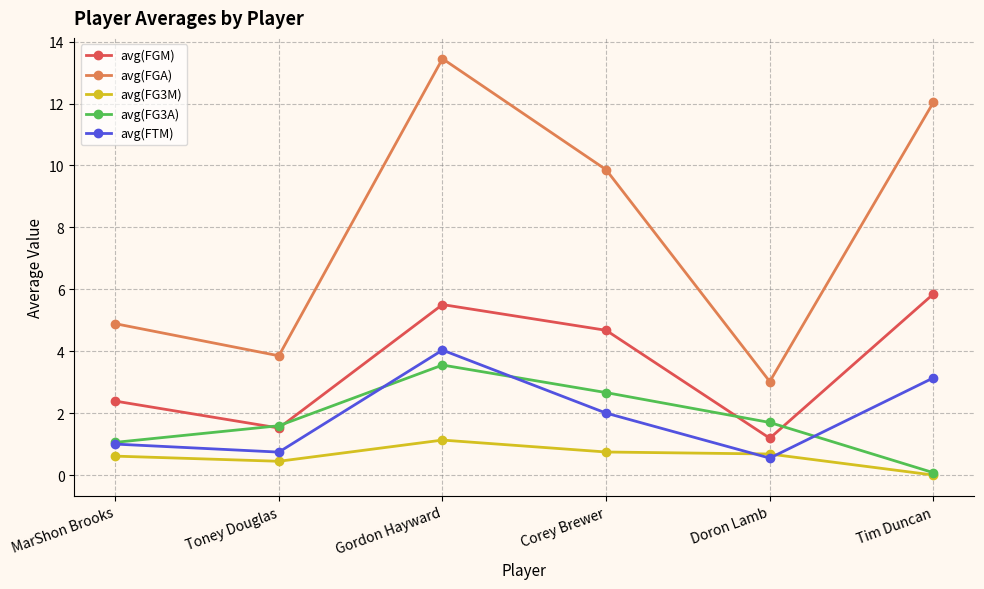

What is the lowest value of the avg(FGA) series?

3.0